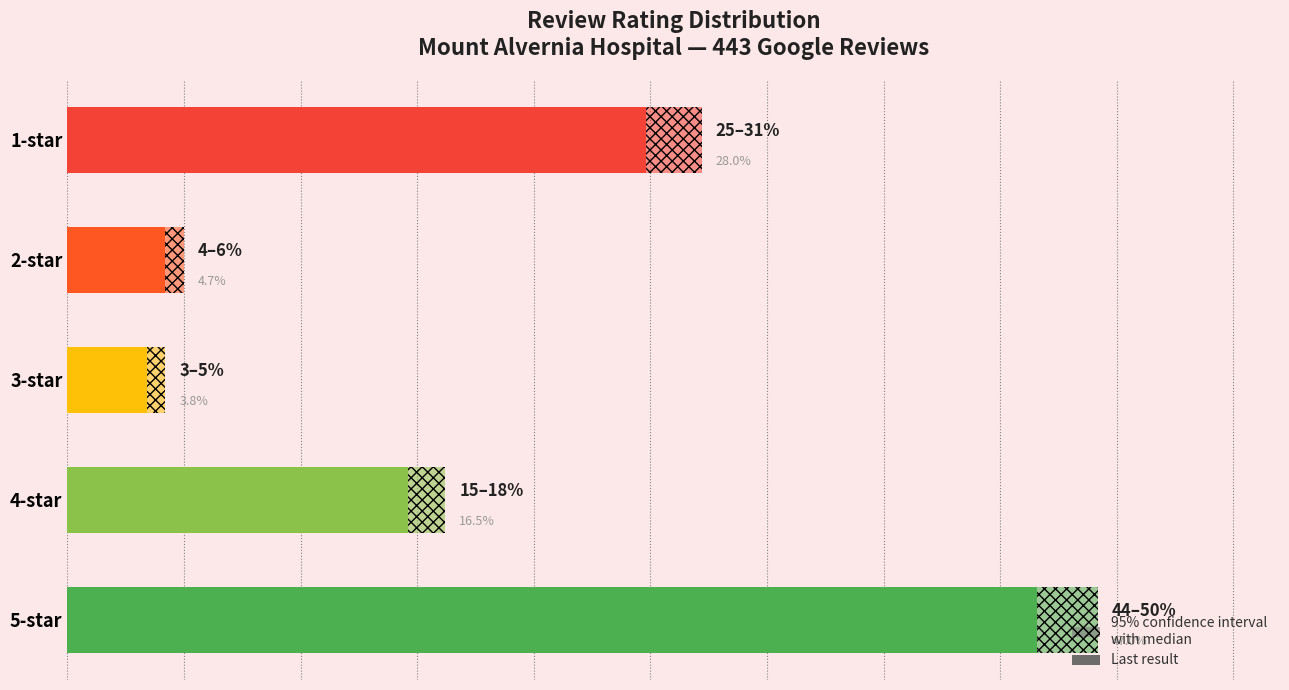

What is the difference between the maximum and minimum values?

191